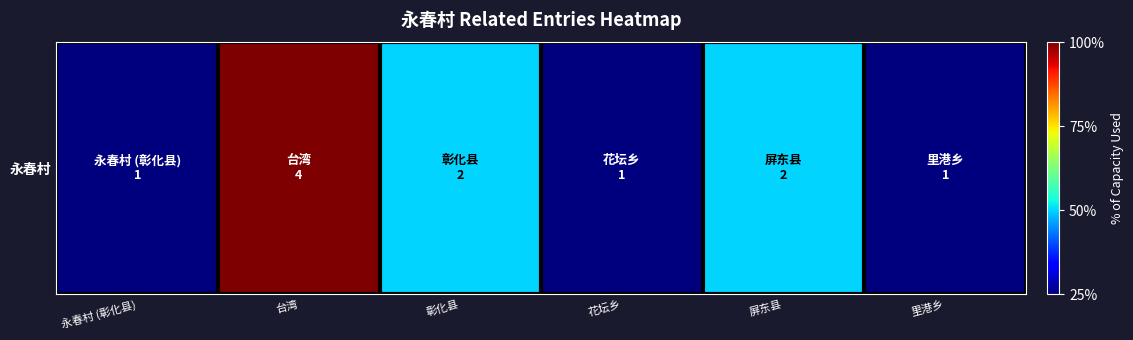

At which label does the data first exceed 2?

台湾